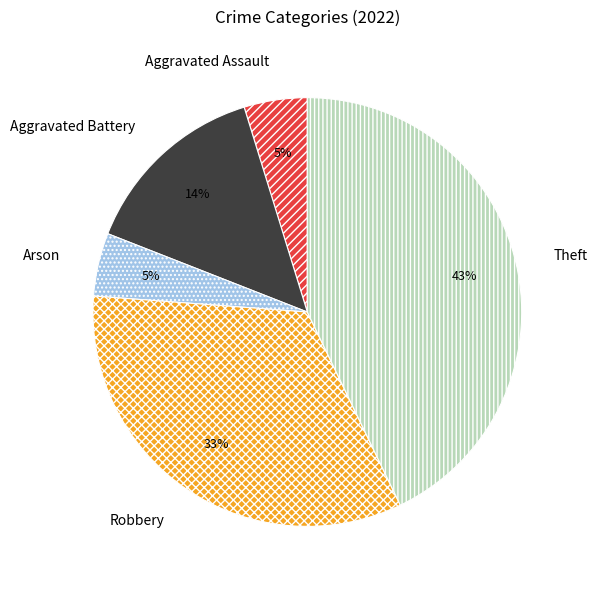

What is the ratio of the value at Aggravated Battery to the value at Robbery?

0.4